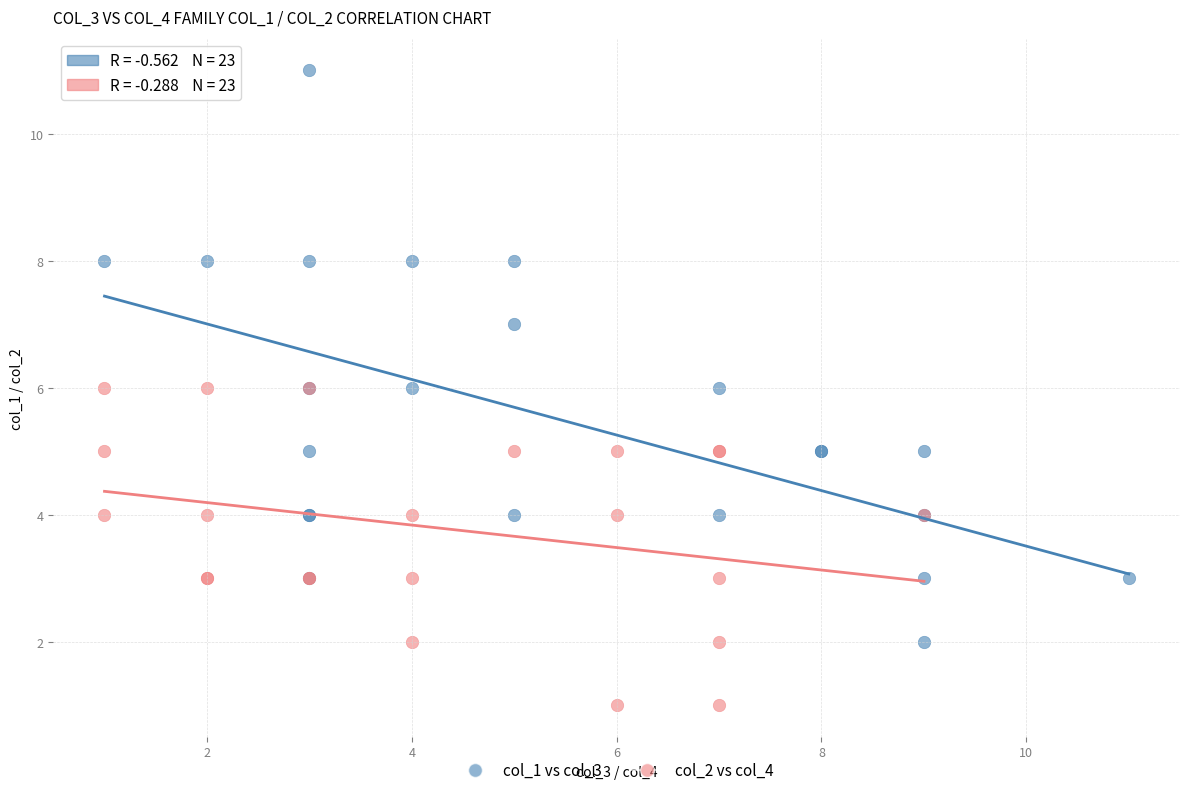

Which series reaches the minimum Y coordinate?

col_2 vs col_4